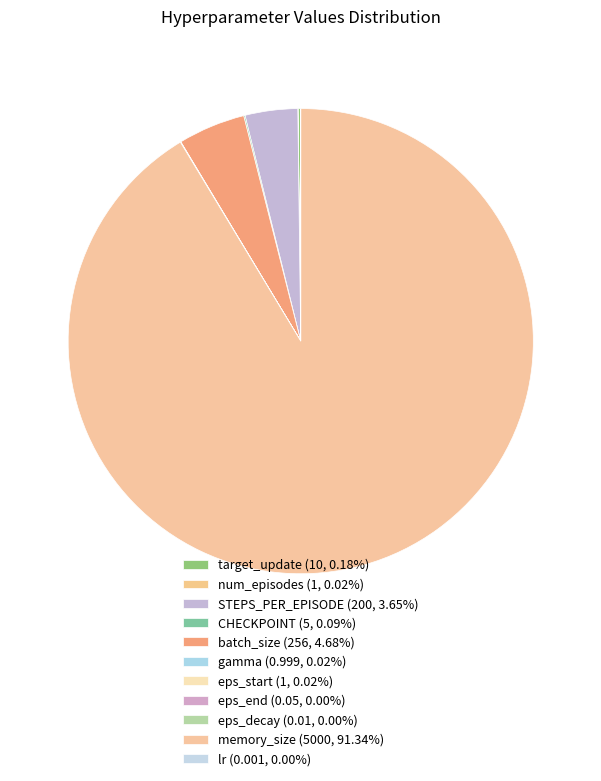

Combined, what portion of the pie is memory_size and eps_decay?

91.3%